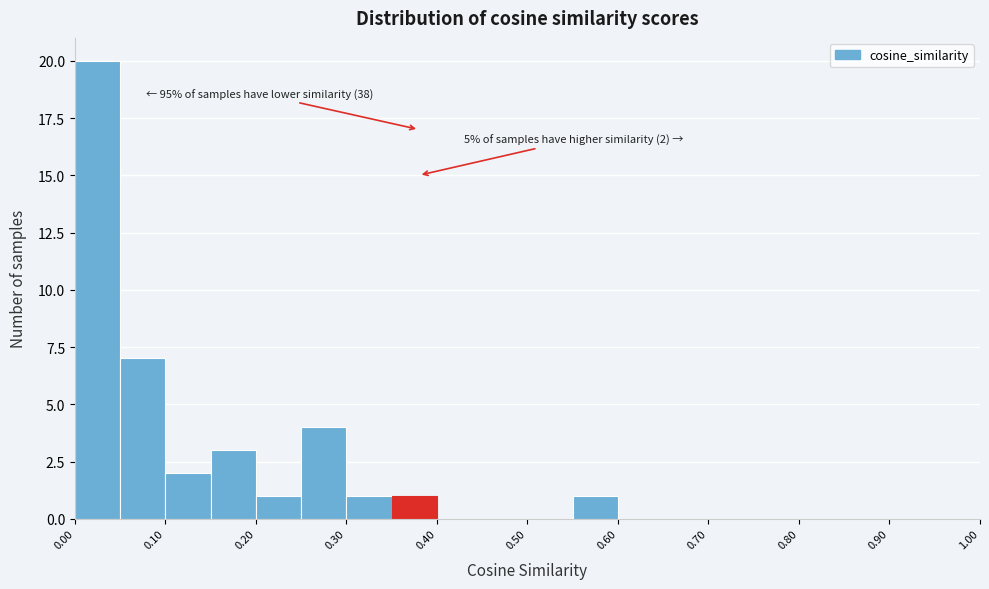

Which range on the x-axis has the tallest bar?

0.00 to 0.05